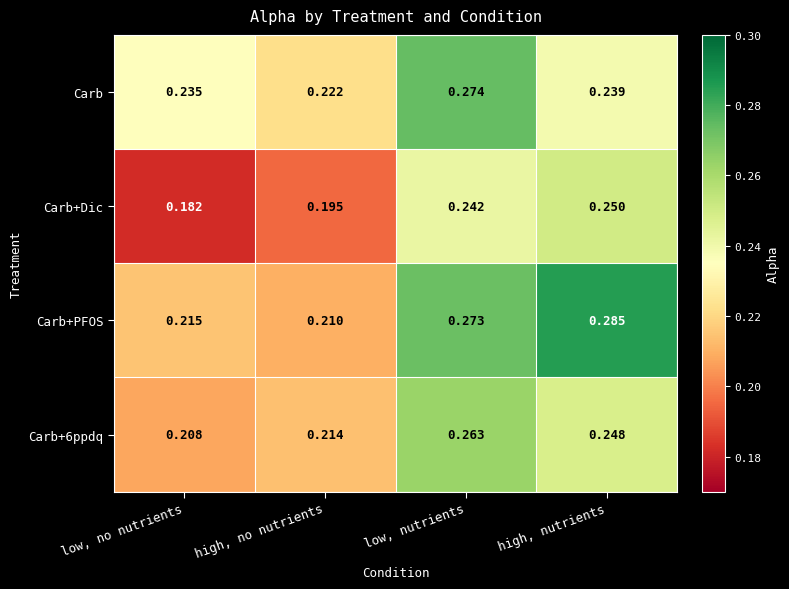

Which category has the highest value in the Carb+Dic series?

high, nutrients